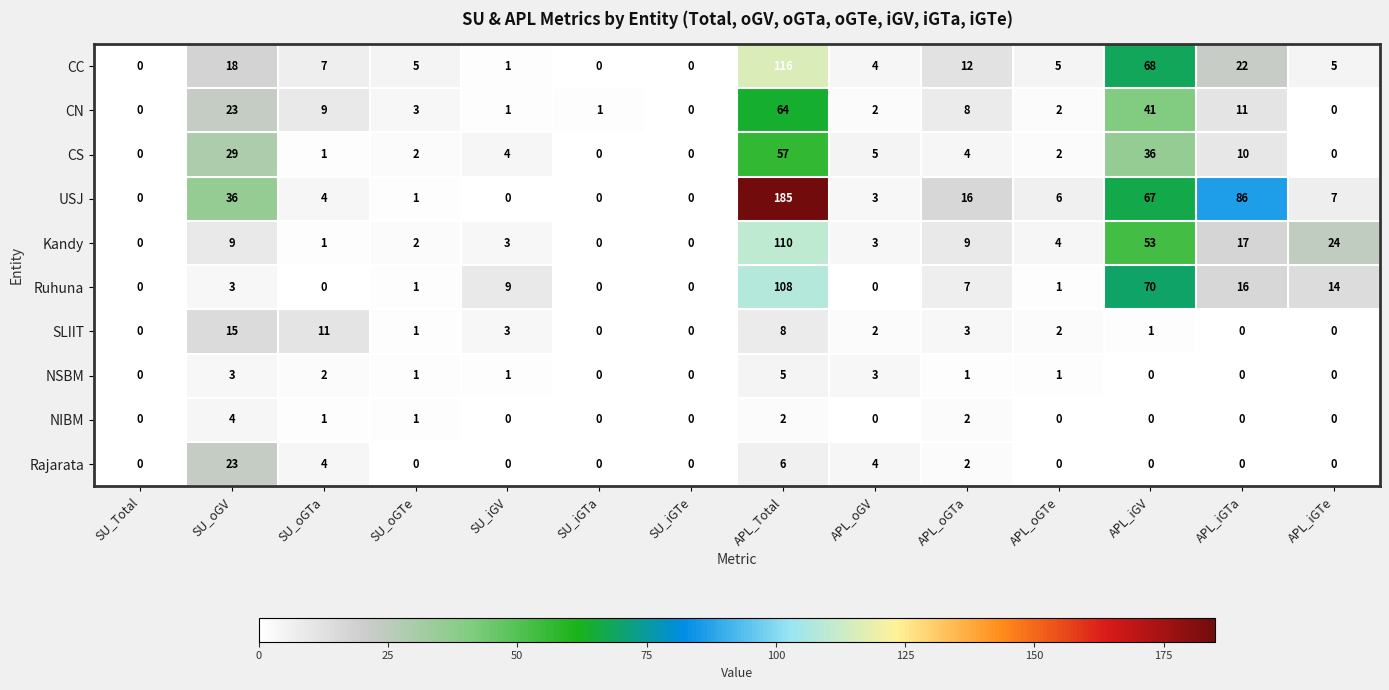

Which category has the highest value in the CN series?

APL_Total